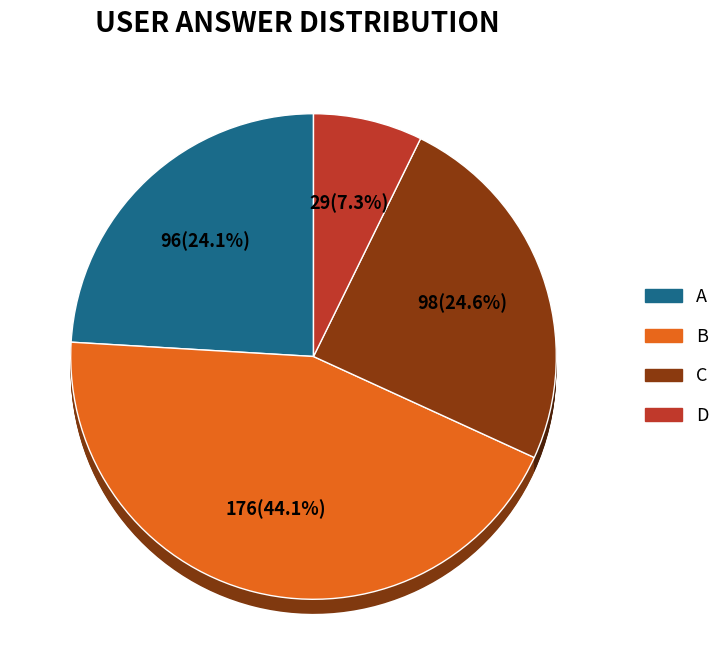

Is there a majority slice in this chart?

No